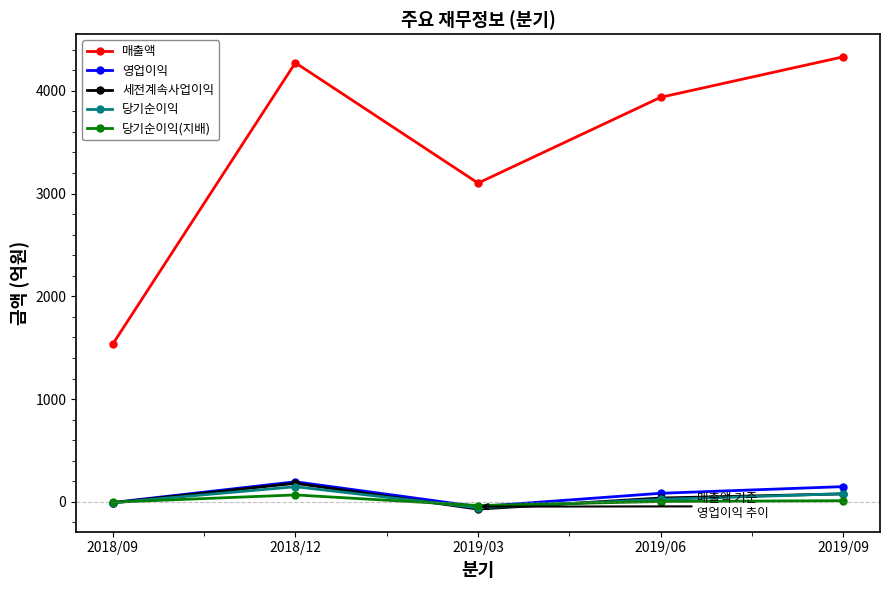

What is the sum of the 영업이익 values at 2018/12 and 2018/09?

190